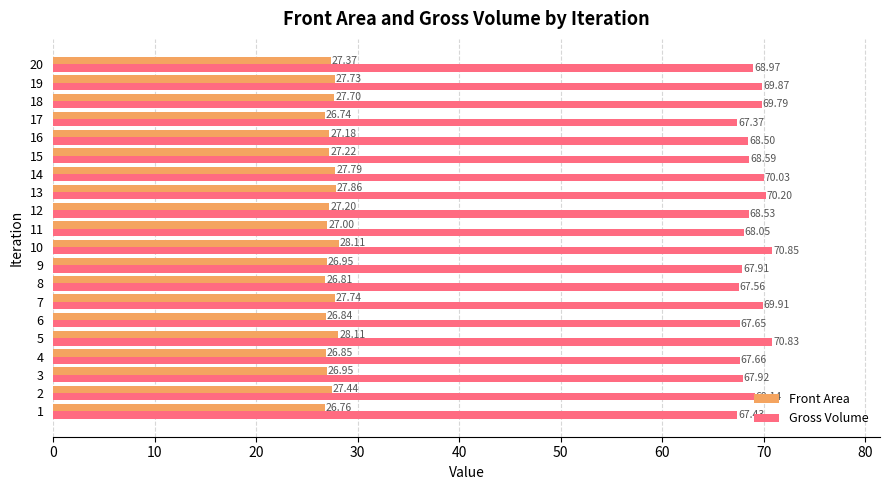

What is the difference between the highest and lowest values at 11?

41.0